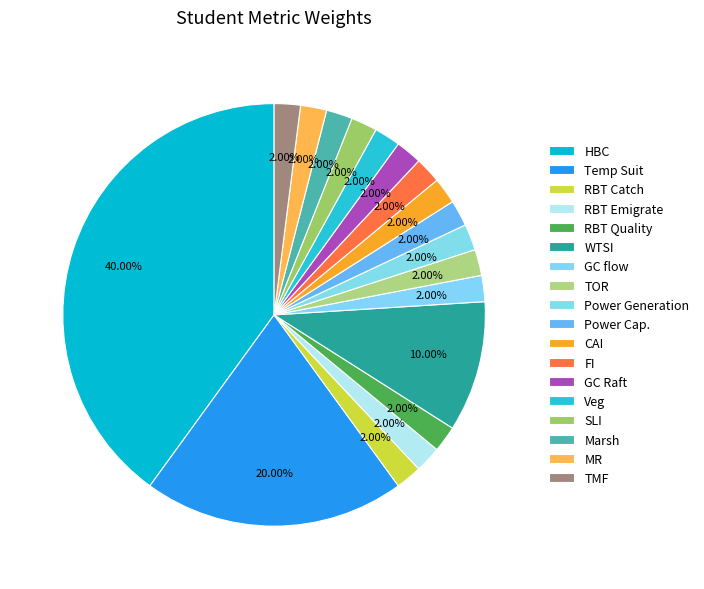

Which slice is the largest?

HBC